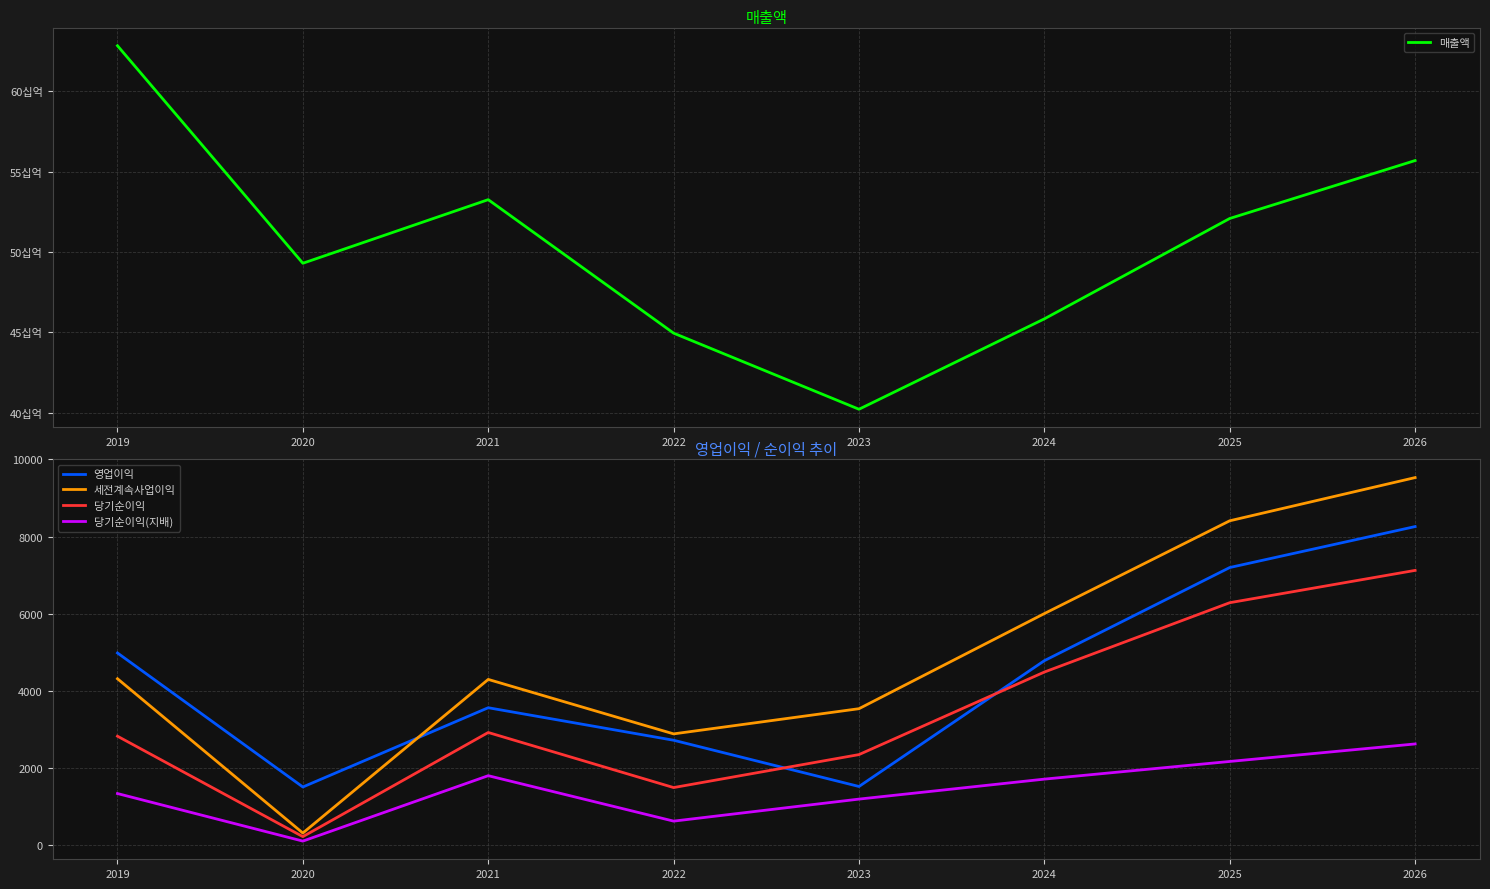

At which label does 당기순이익 first exceed 2920?

2024